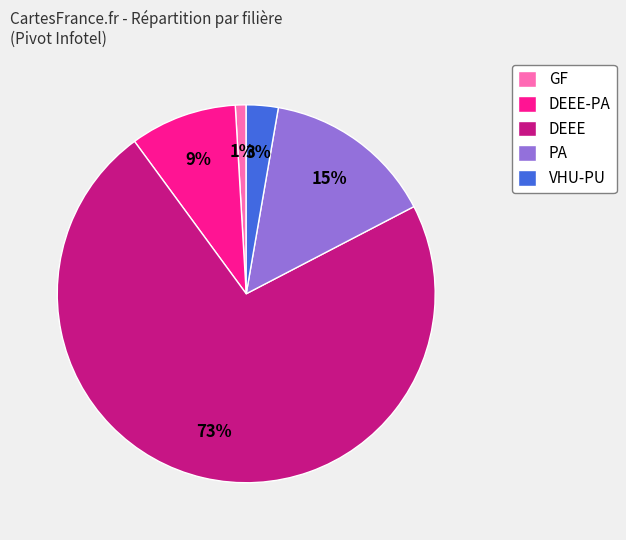

To the nearest percent, what is the combined percentage of VHU-PU and DEEE?

75%